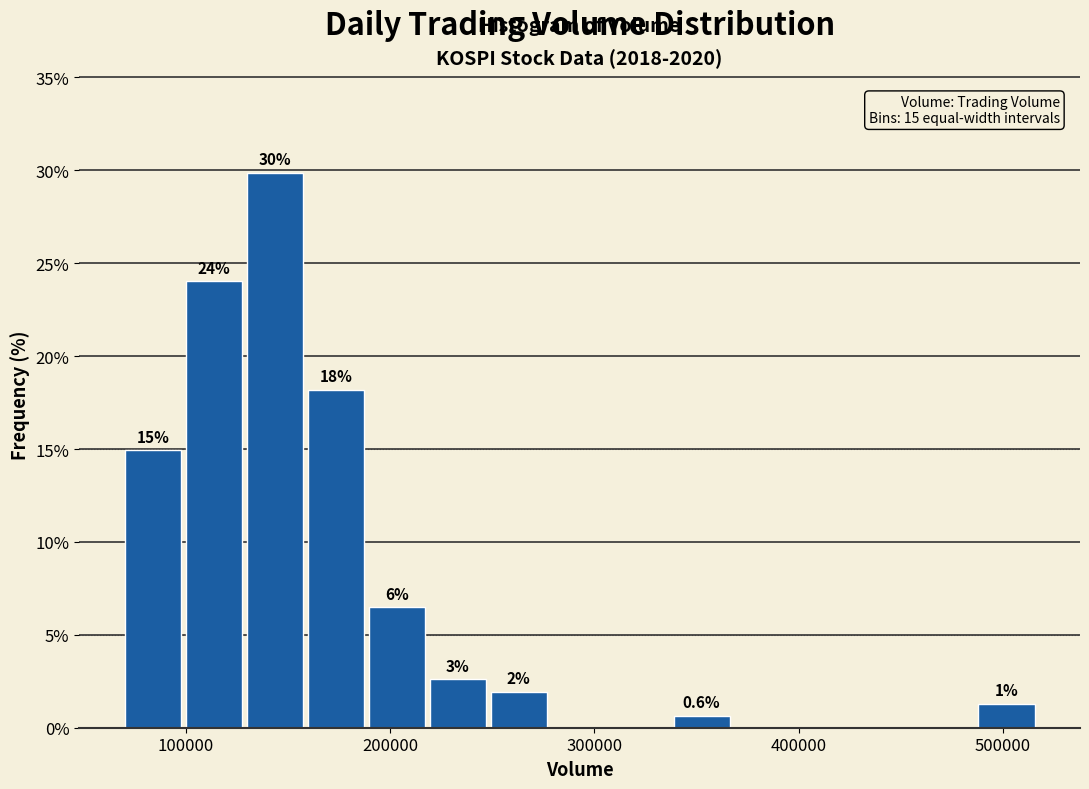

Around what value on the x-axis is the tallest bar? Give the approximate position of its centre, as read against the axis.

140000